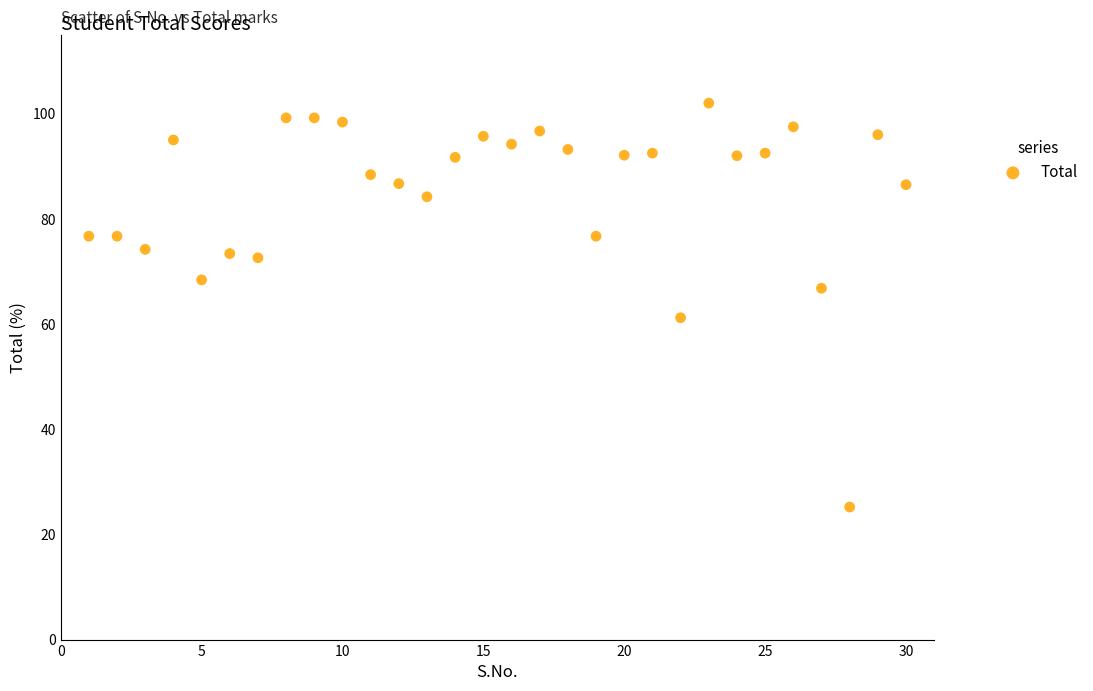

What is the range of X values (max minus min)?

29.0